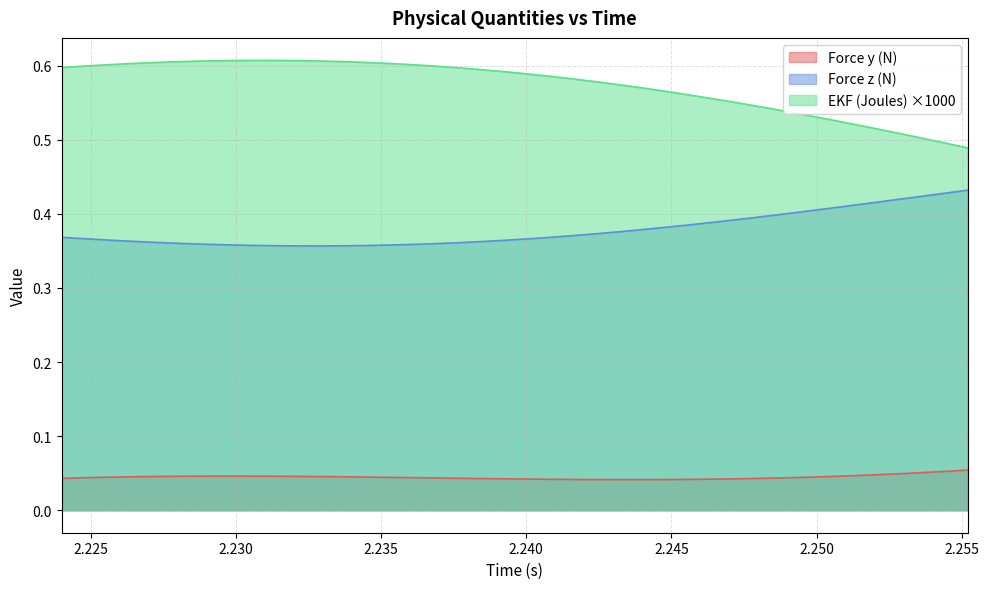

What is the difference between the maximum and minimum values in the Force z (N) series?

0.1